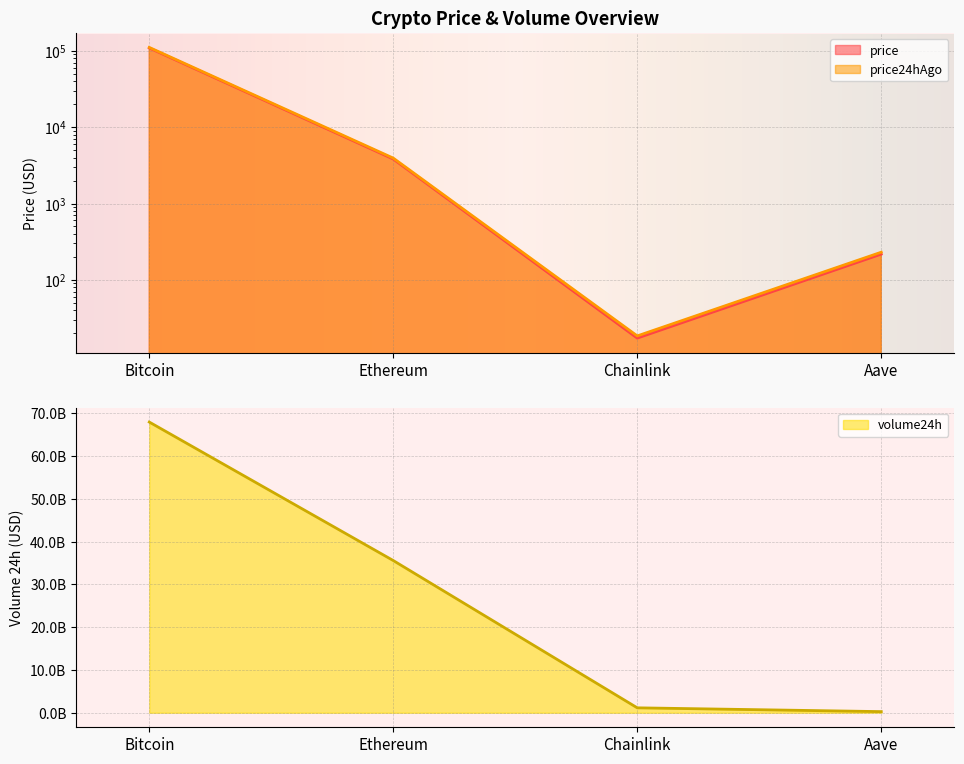

What is the difference between the maximum and minimum values in the volume24h series?

67708909875.0